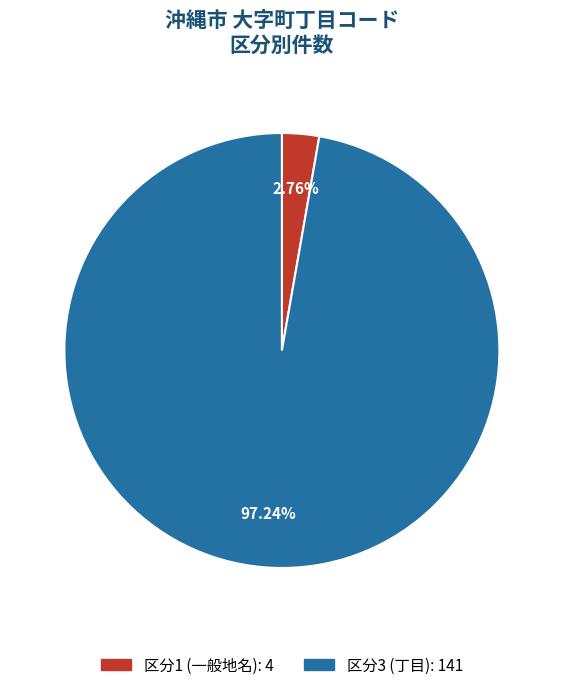

Is there any slice that represents more than half of the pie?

Yes